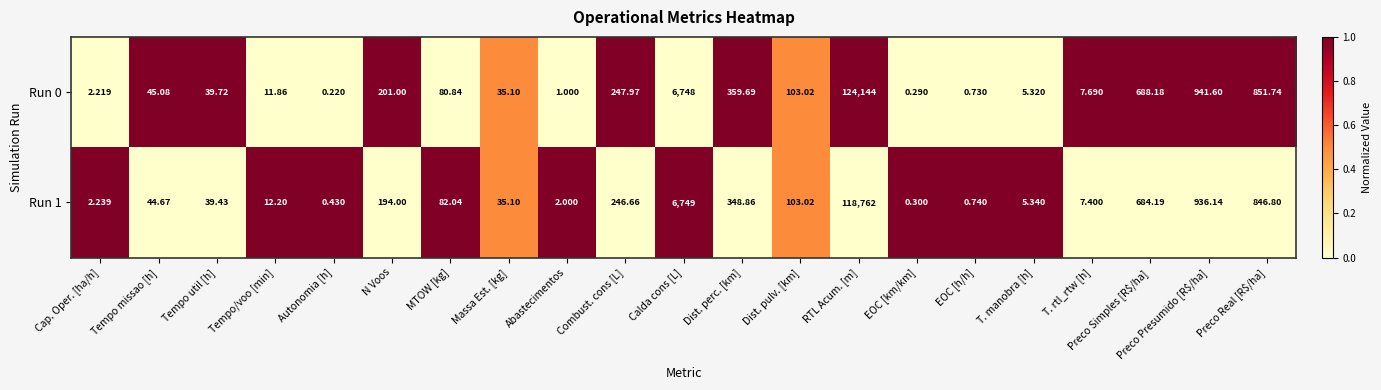

Which series changed the most between MTOW [kg] and Dist. perc. [km]?

Run 0